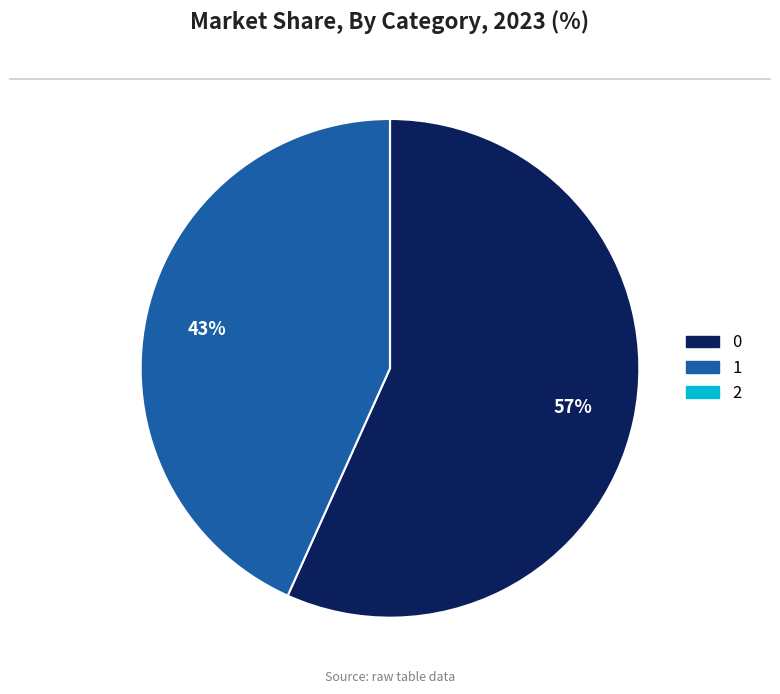

The 0 slice represents 57% of the pie. True or false?

True